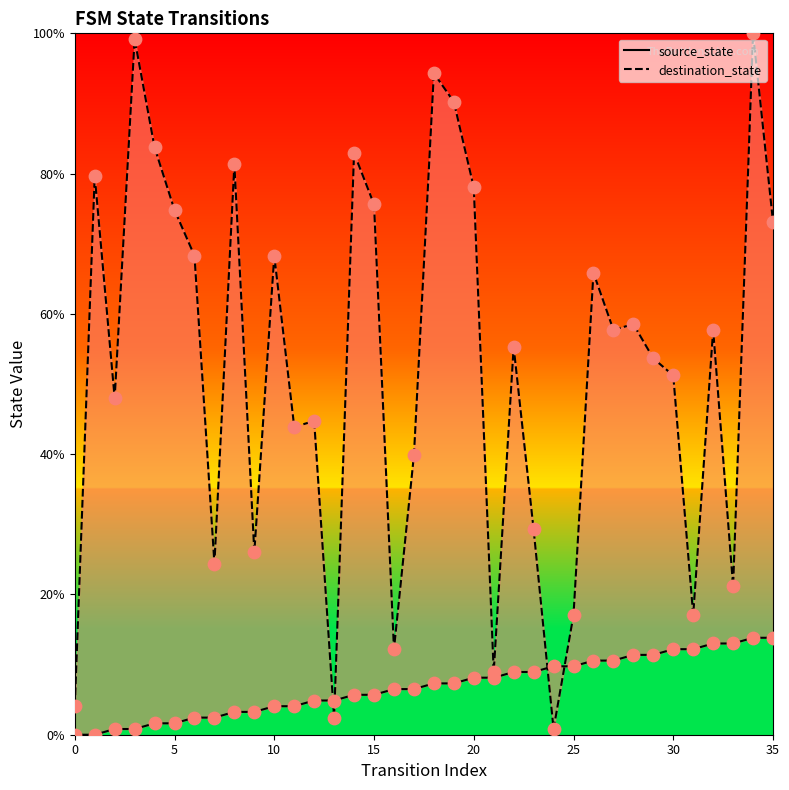

At which category is the sum across all series the highest?

34